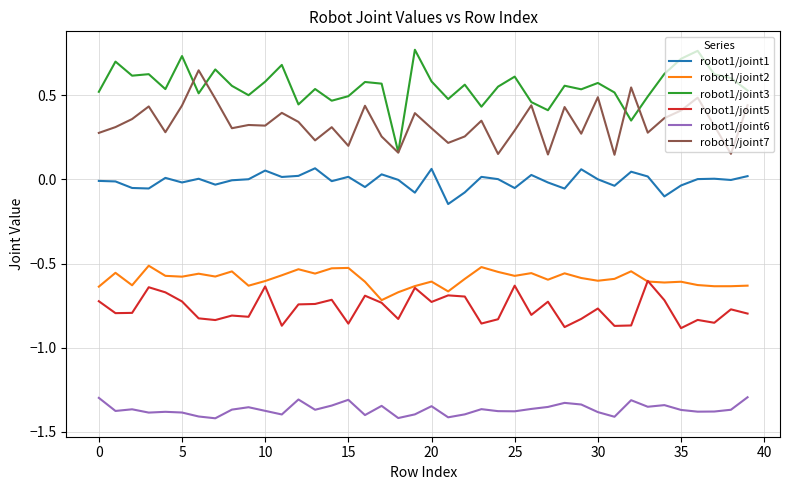

True or false: robot1/joint6 and robot1/joint2 intersect in this chart.

False